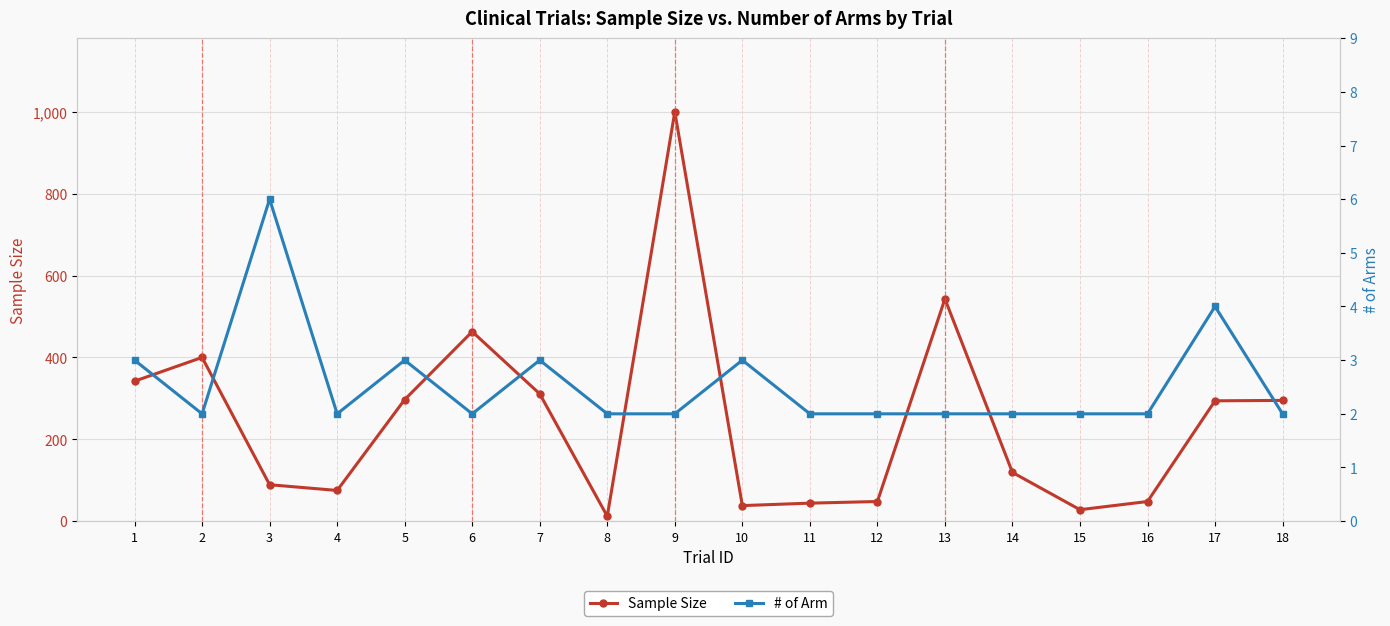

Is it true that Sample Size equals 20 at 8?

False